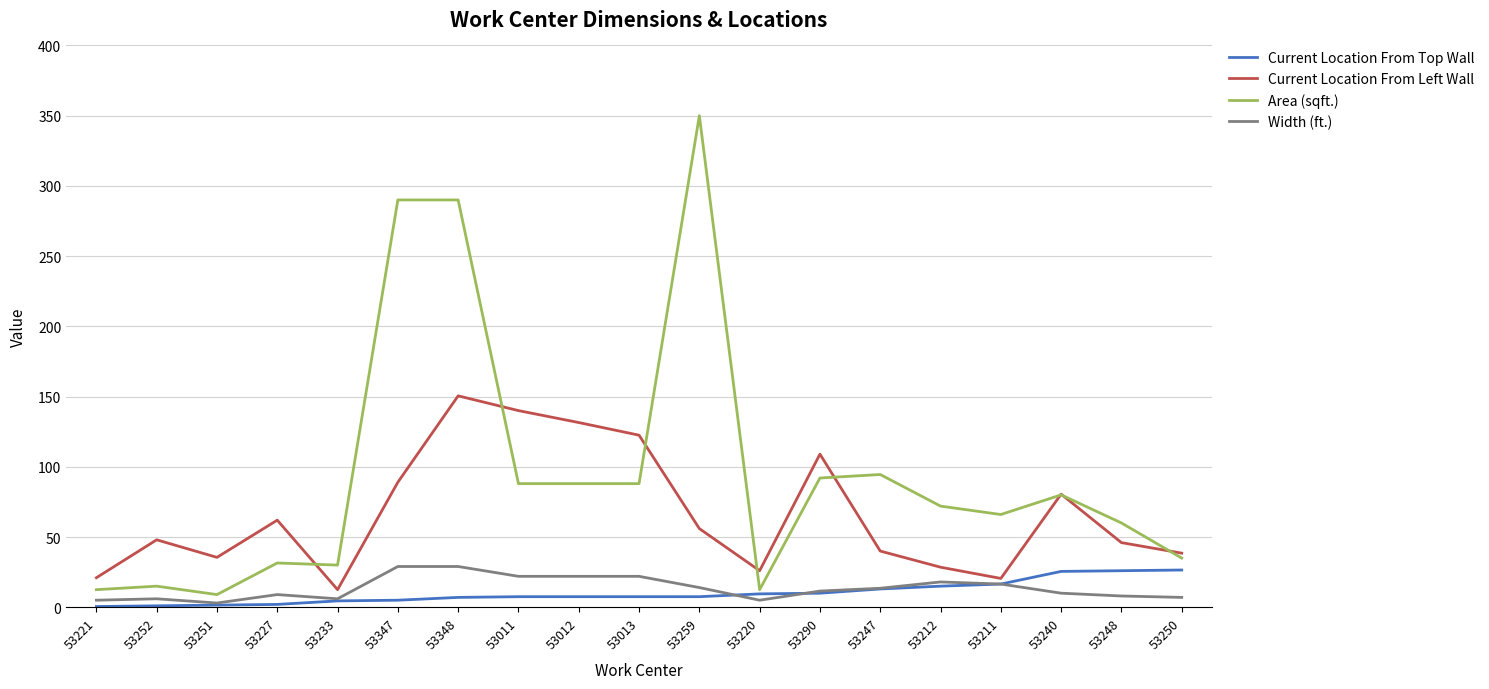

Between 53013 and 53259, which series saw the biggest shift?

Area (sqft.)